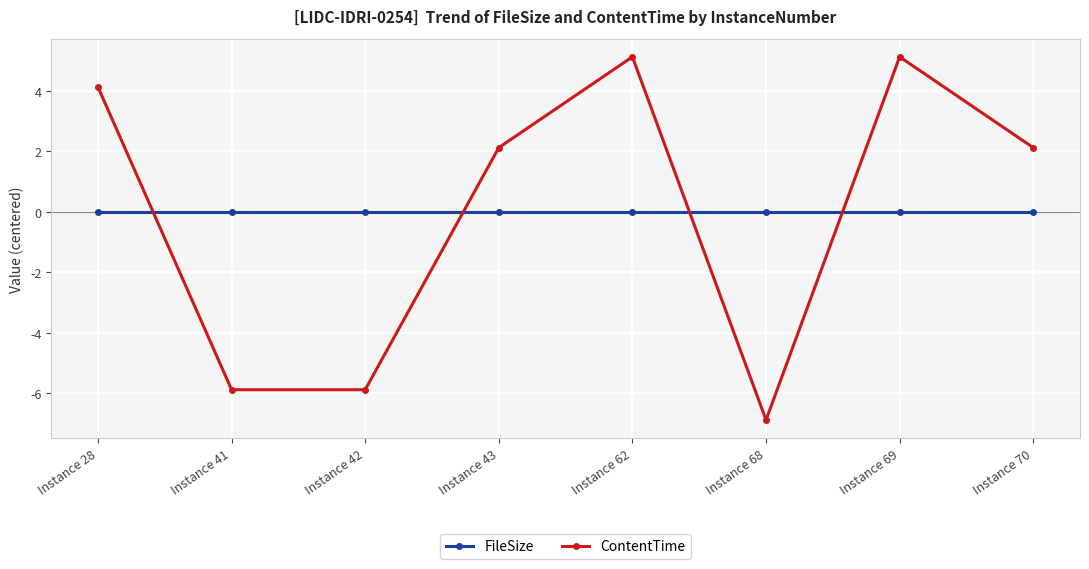

True or false: FileSize has more than 0 interior local peaks.

False